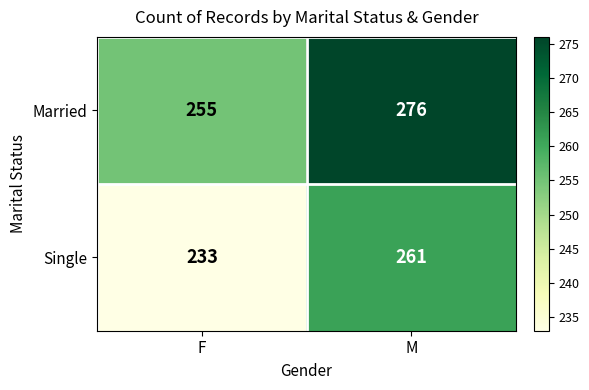

How many data points does each series have?

2